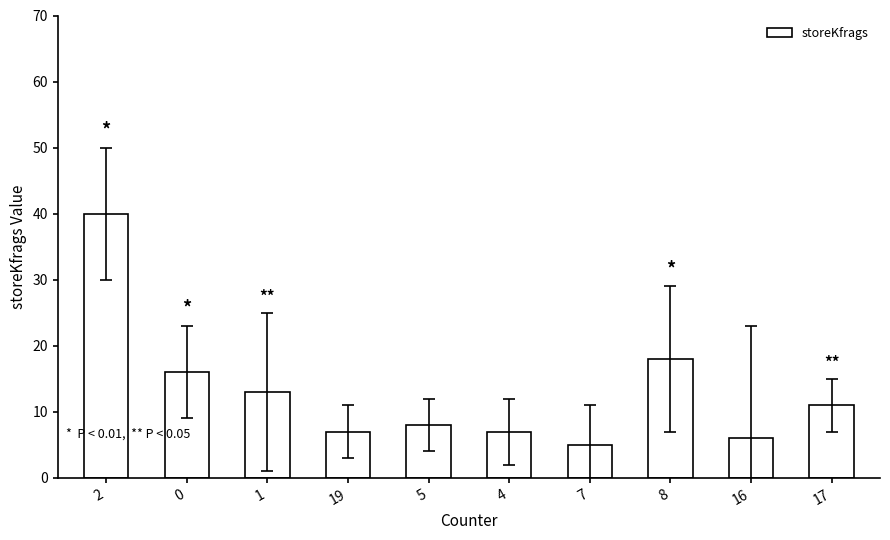

How many data points does each series have?

10